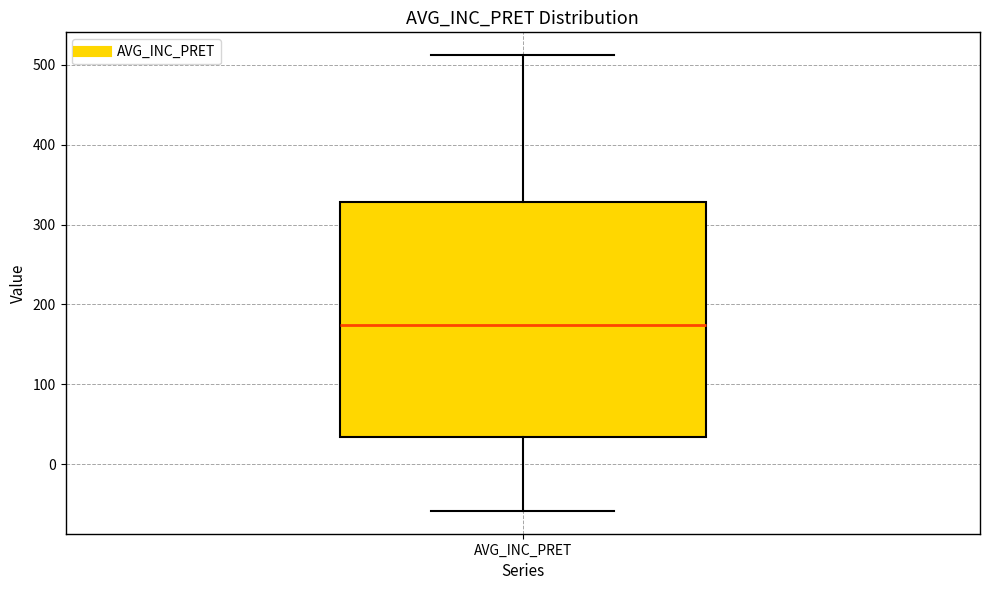

Transcribe this box plot: give where the median line is, the range the box spans, and where the two whiskers end, as read against the y-axis. The values are not printed on the chart, so give them approximately, as read against the axis.

median 170, box 30 to 330, whiskers -60 to 510